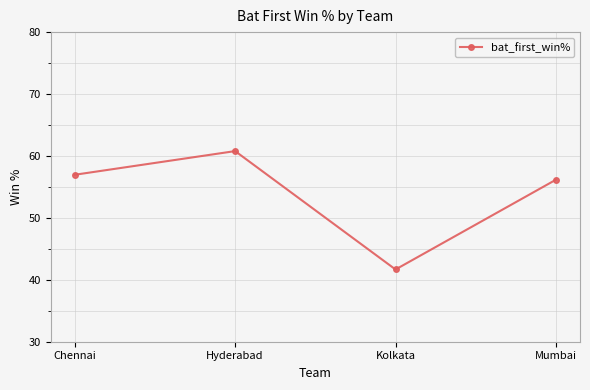

How many data points does each series have?

4